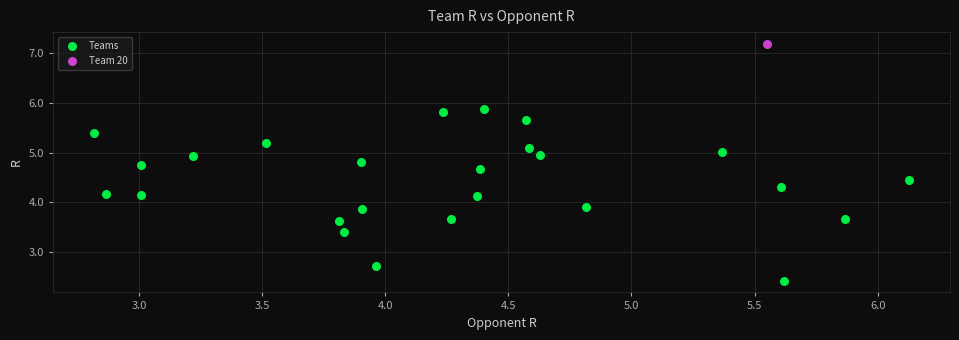

What are all the series names shown in the legend?

Teams, Team 20